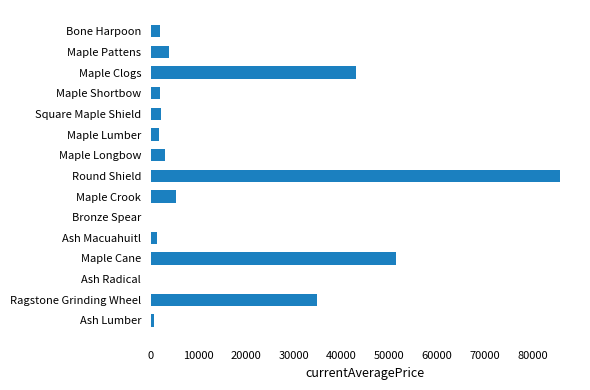

At which category does the chart reach its peak across all series?

Round Shield